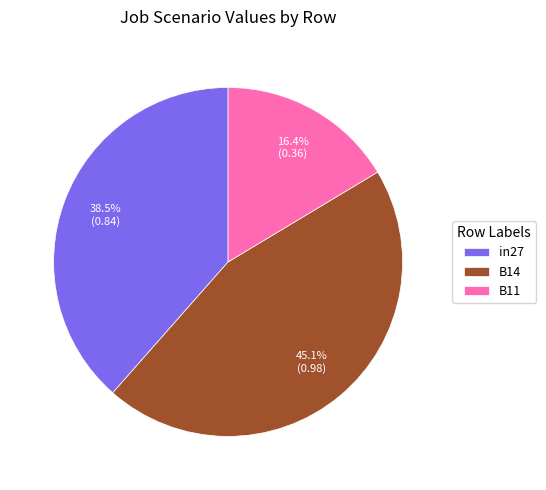

What is the total percentage of B14 and in27?

83.6%